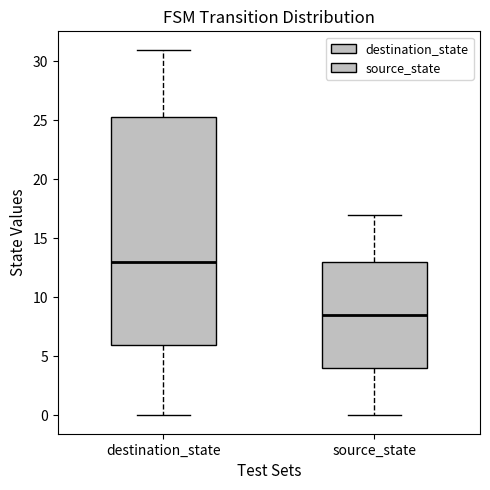

Where does the median line of the box for destination_state sit on the y-axis? The values are not printed on the chart, so give them approximately, as read against the axis.

13.0